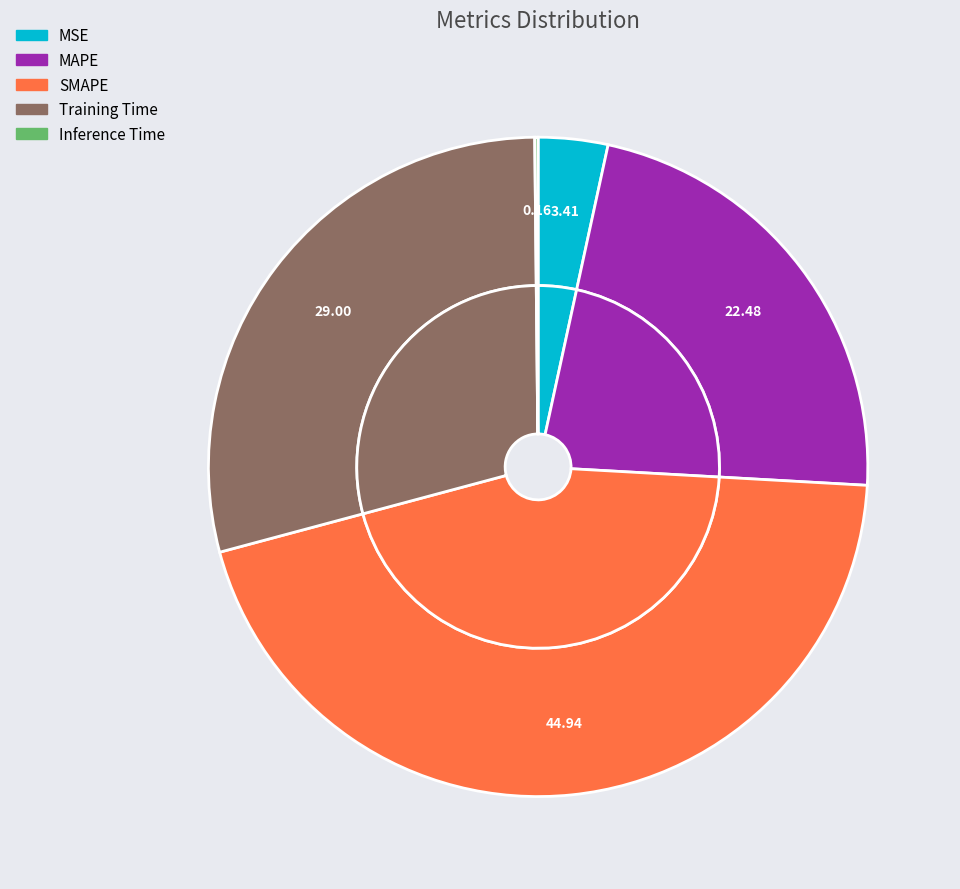

What percentage do Inference Time and Training Time together represent?

29.2%